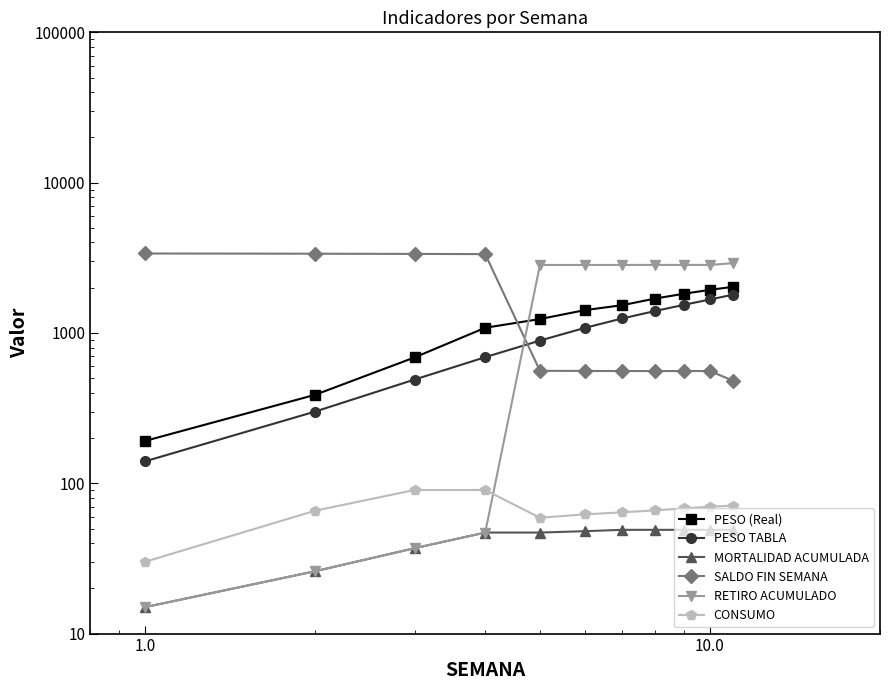

How many data points in PESO TABLA are above 1080?

5